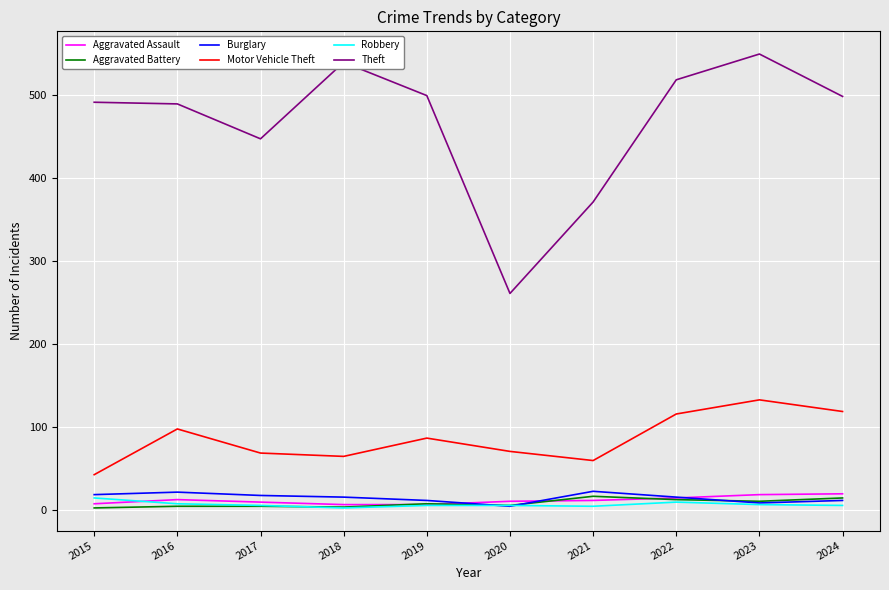

What are all the series names shown in the legend?

Aggravated Assault, Aggravated Battery, Burglary, Motor Vehicle Theft, Robbery, Theft